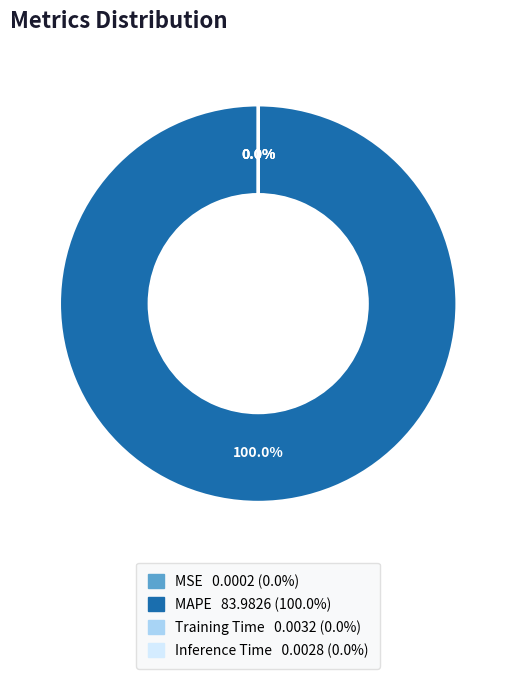

Which slice represents more than half of the pie?

MAPE